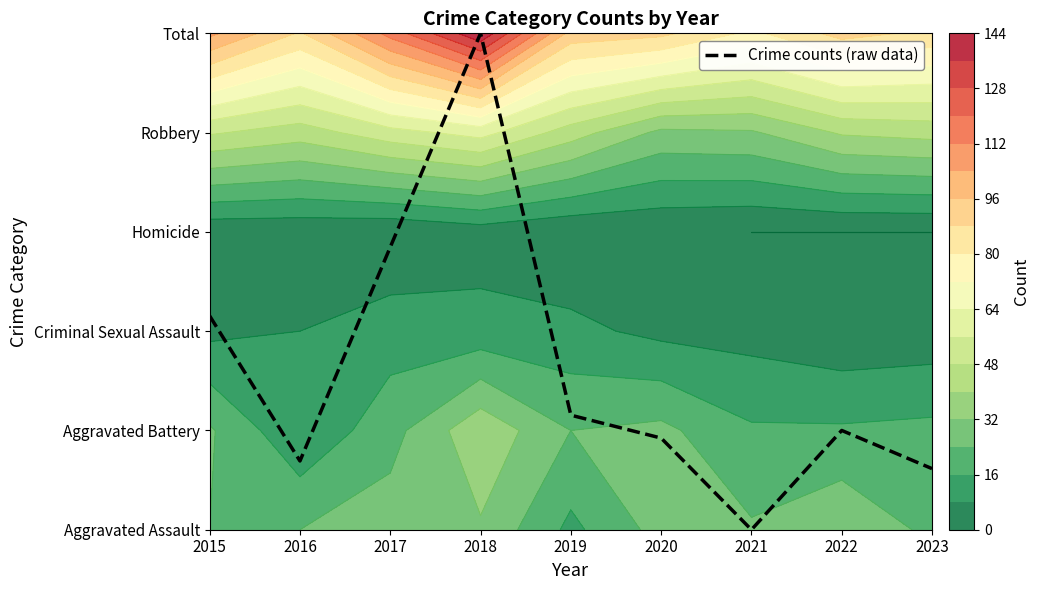

At which label does the data first exceed 1?

2015